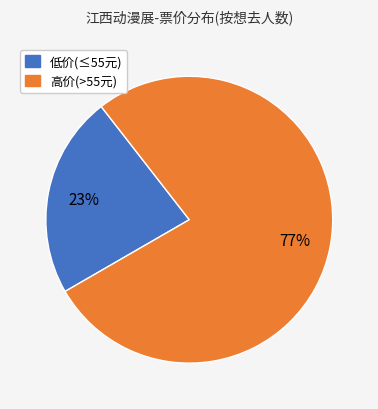

Does any single category account for the majority?

Yes